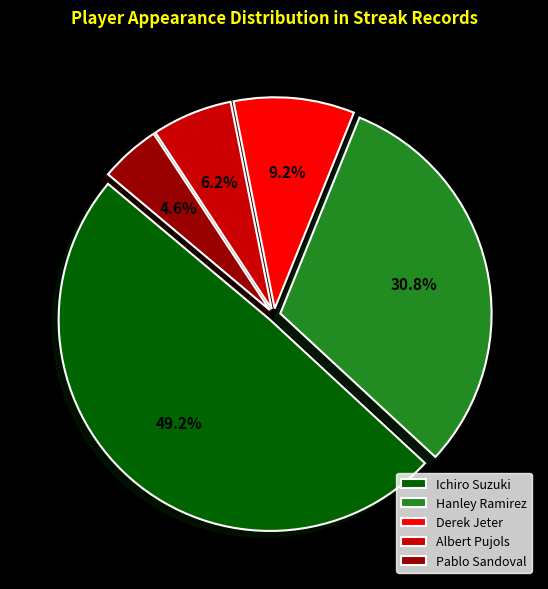

Which slice is the largest?

Ichiro Suzuki